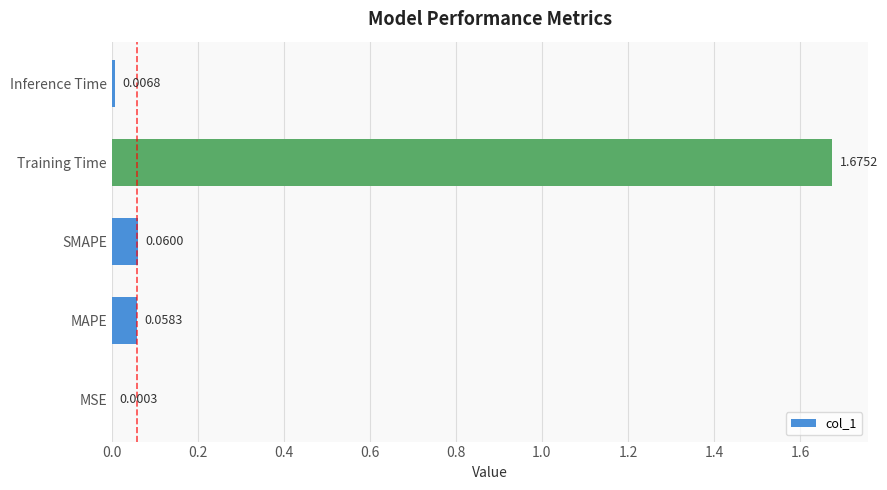

What is the sum of all values?

1.8